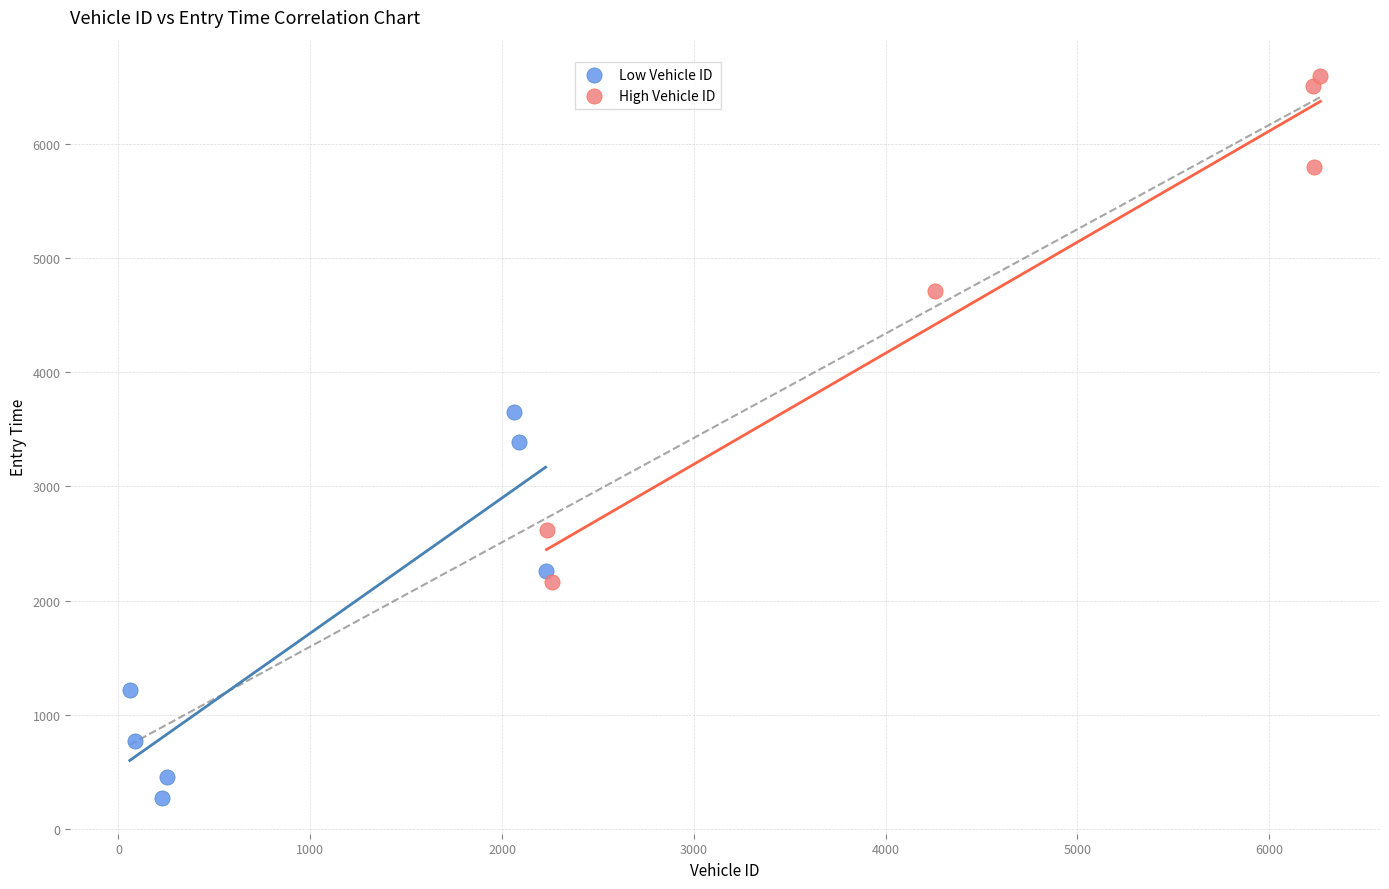

What are all the series names shown in the legend?

Low Vehicle ID, High Vehicle ID